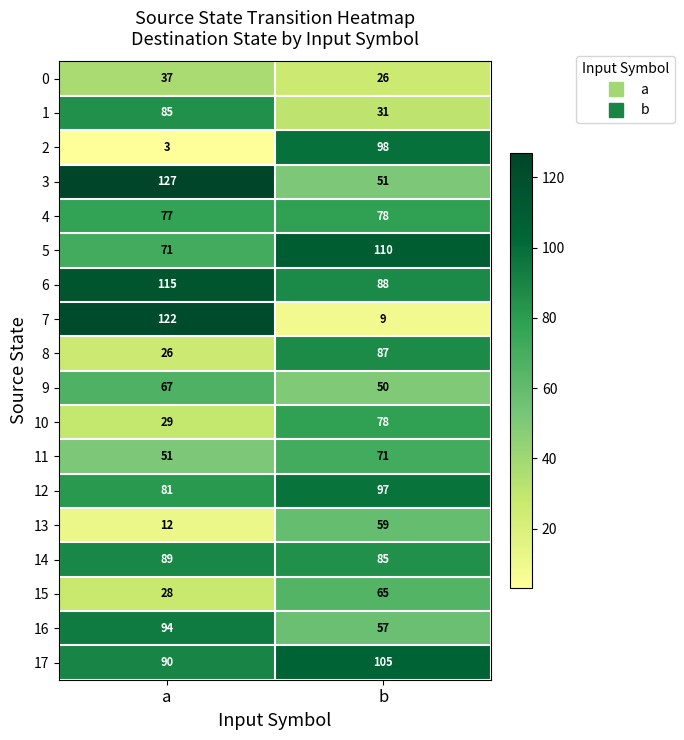

What is the minimum value shown in the chart?

3